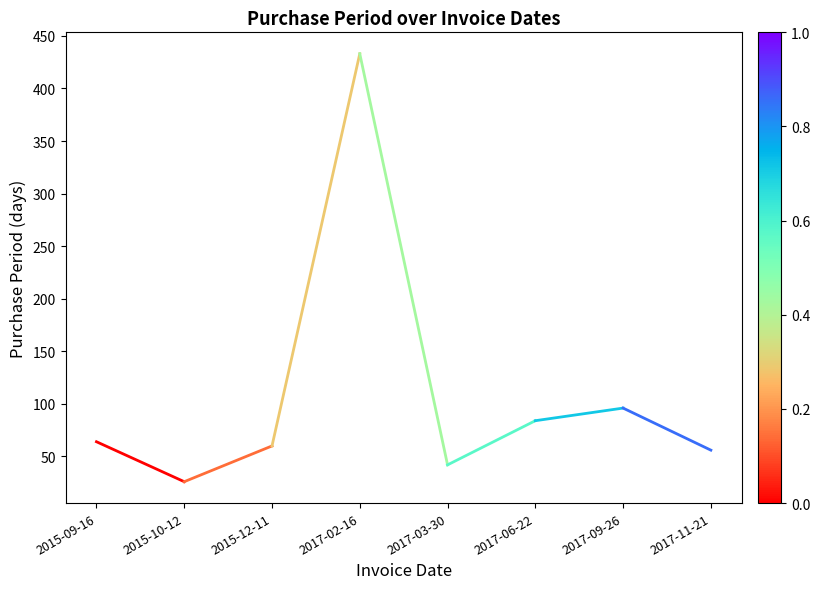

What is the label of the 2nd point from the left?

2015-10-12